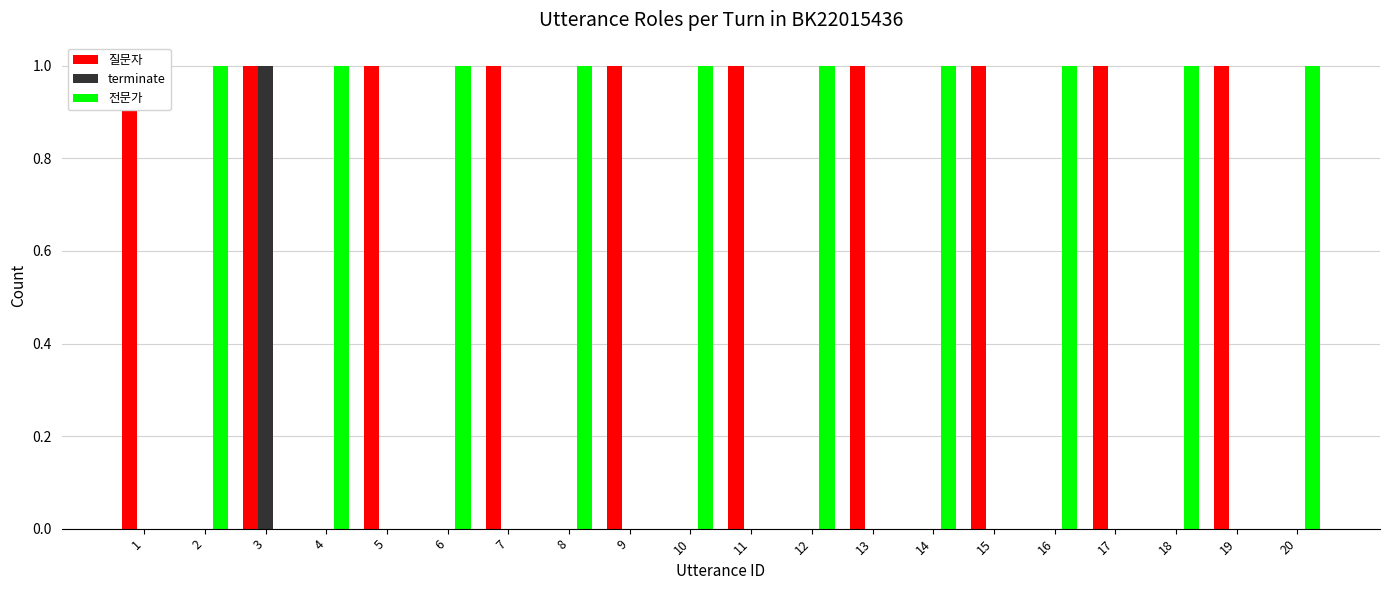

At 10, list the series in order from smallest to largest.

질문자, terminate, 전문가